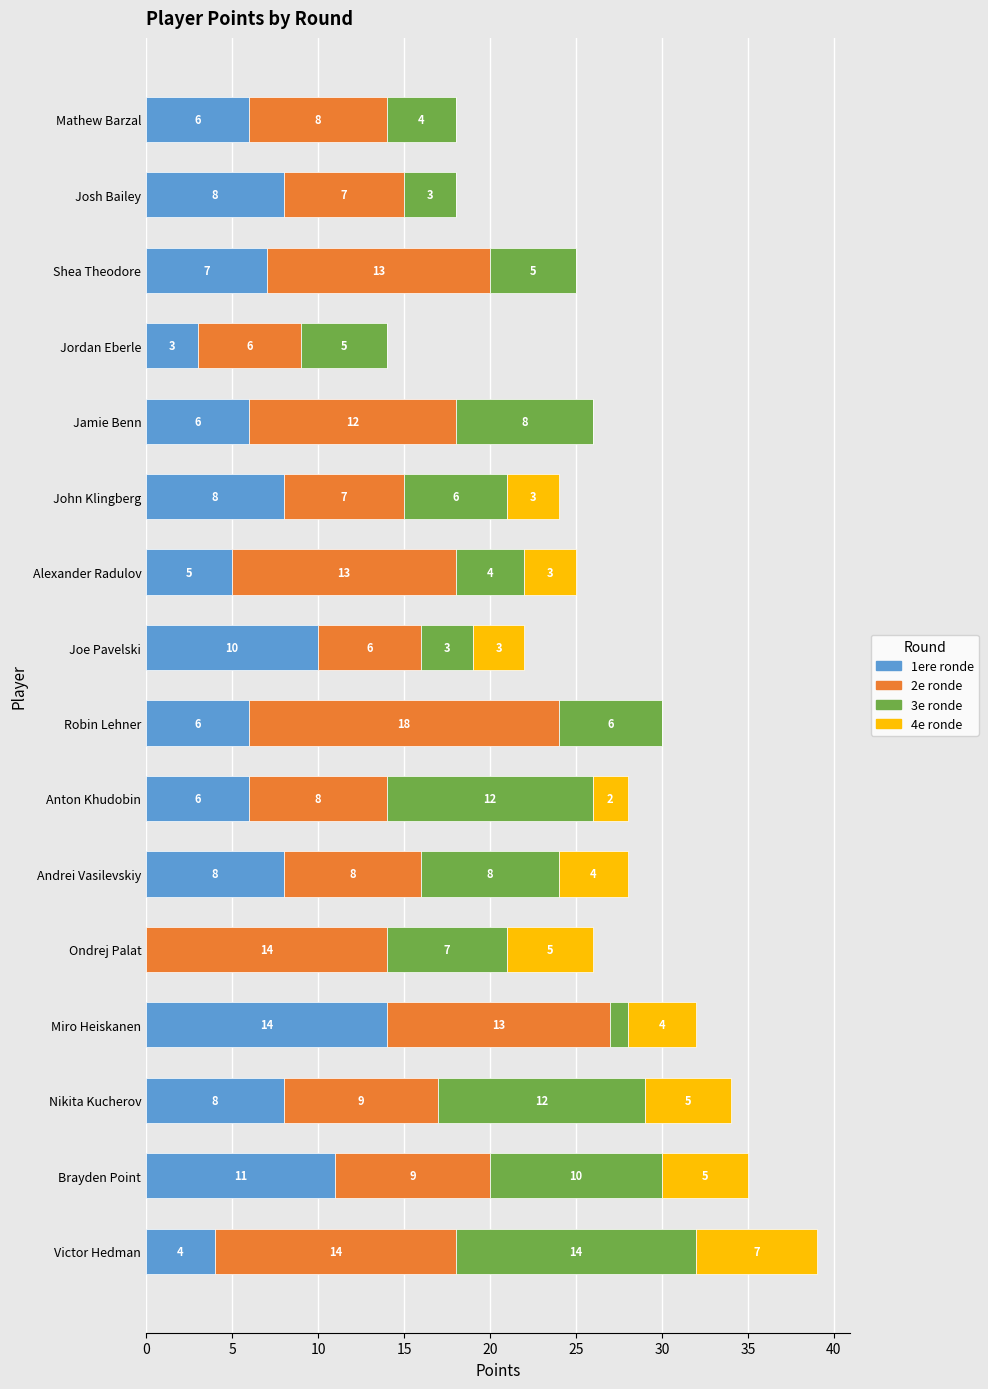

Which category has the highest value in the 1ere ronde series?

Miro Heiskanen